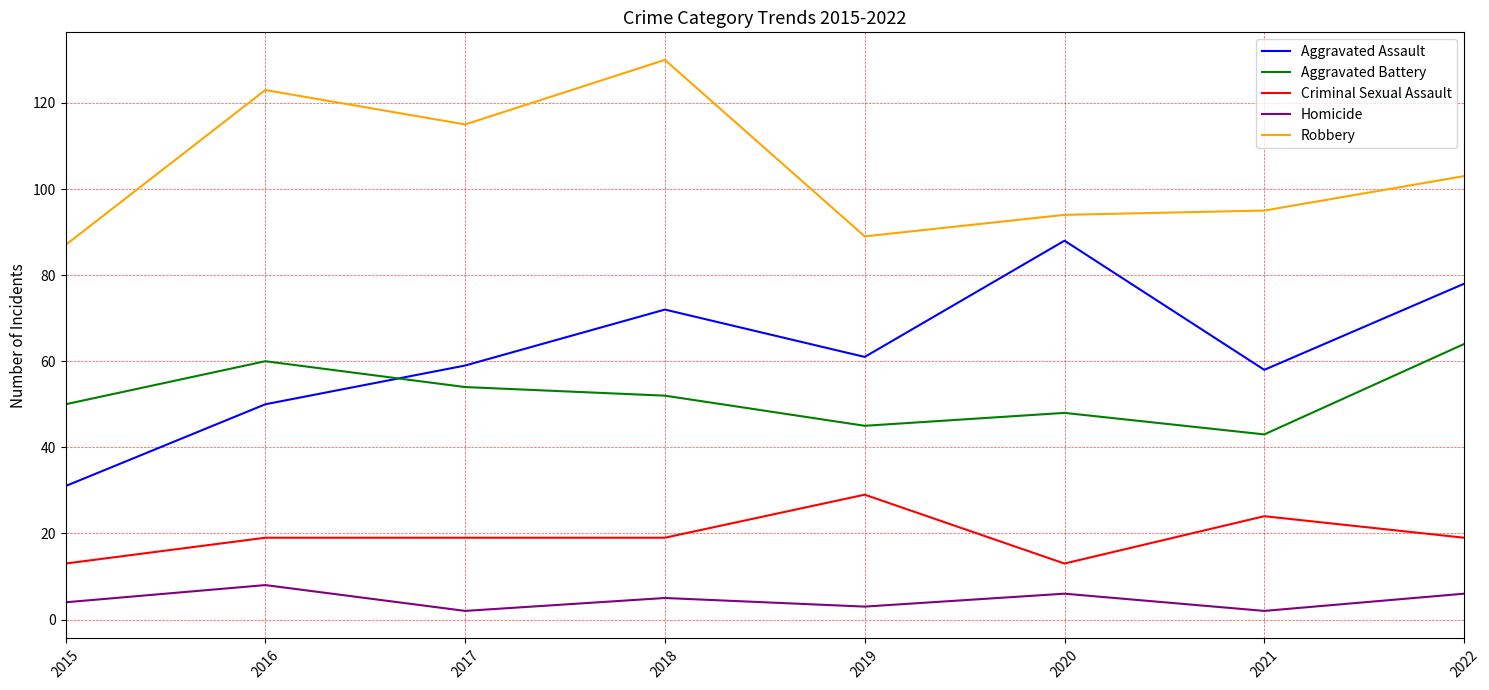

Count the number of categories in the chart.

8